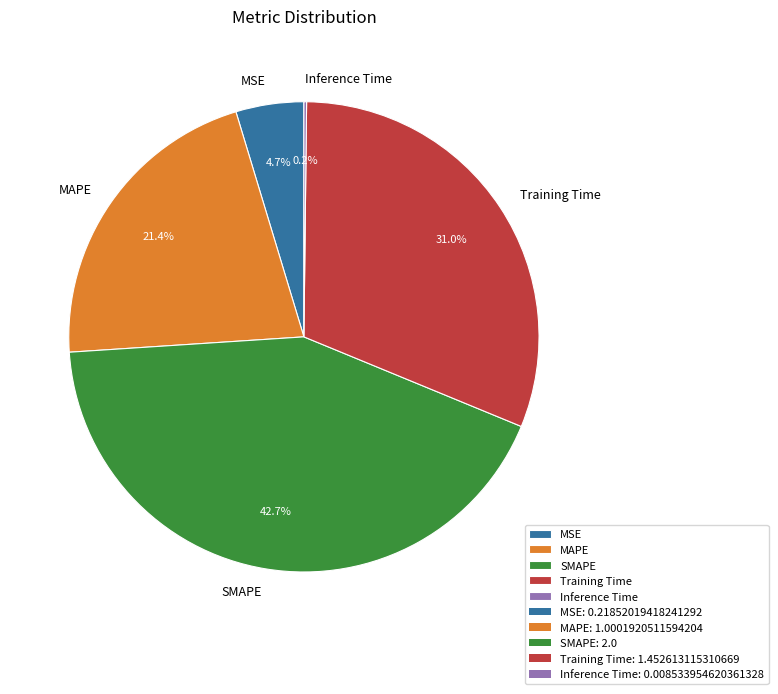

Which has a higher value, MAPE or Training Time?

Training Time